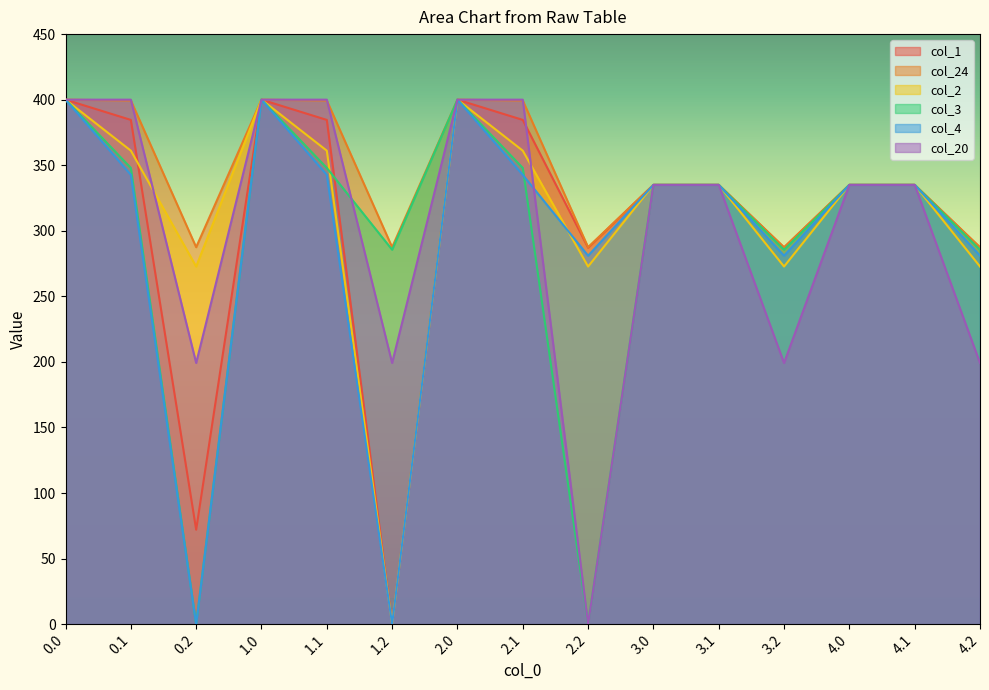

How many data points in col_2 are less than 335?

5